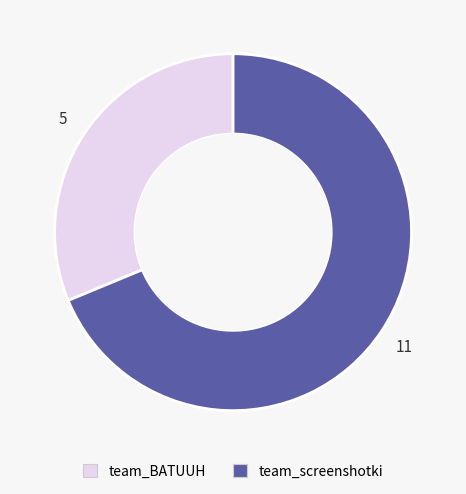

Which slice is the smallest?

team_BATUUH